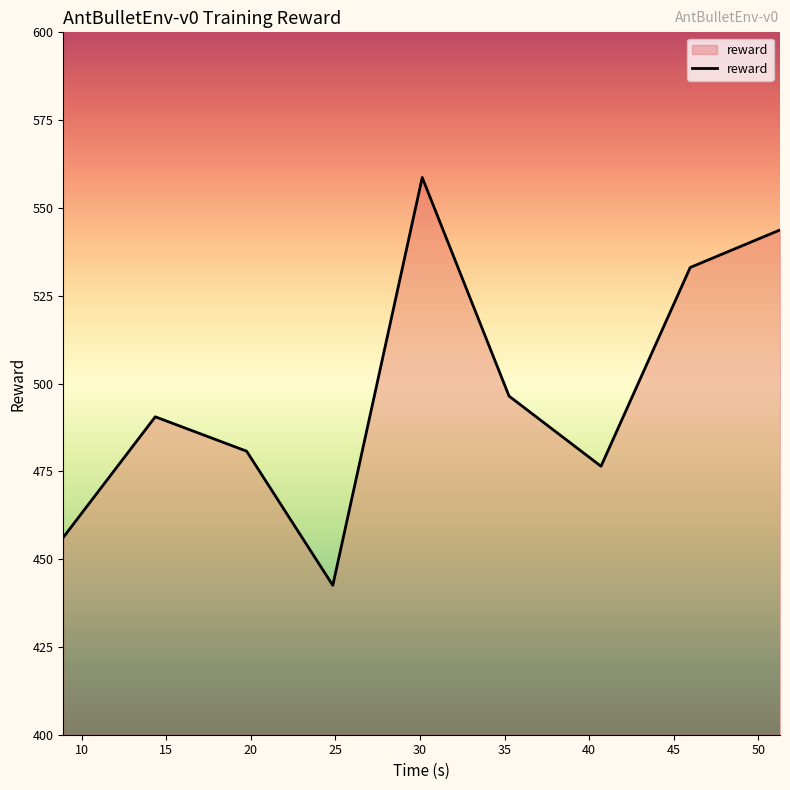

What is the greatest value displayed?

558.7